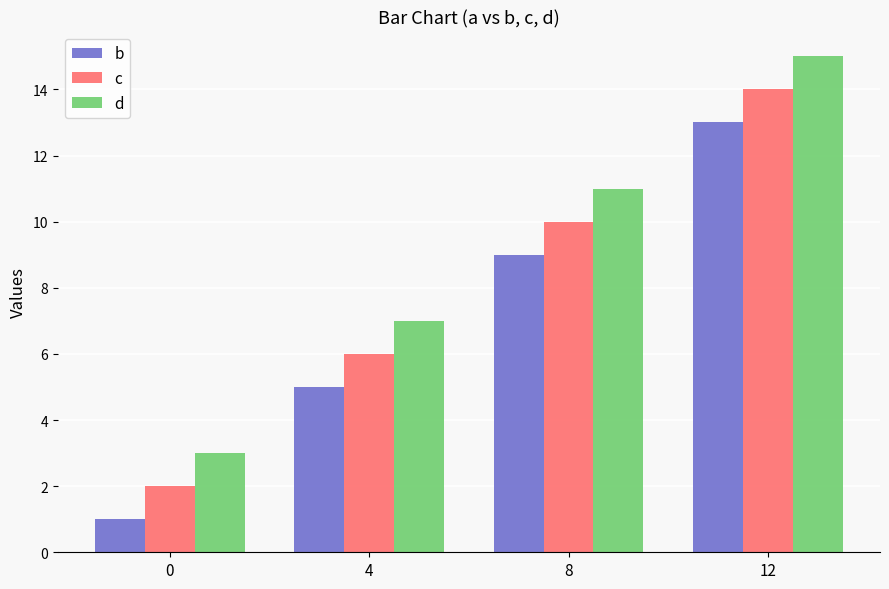

What are all the series names shown in the legend?

b, c, d